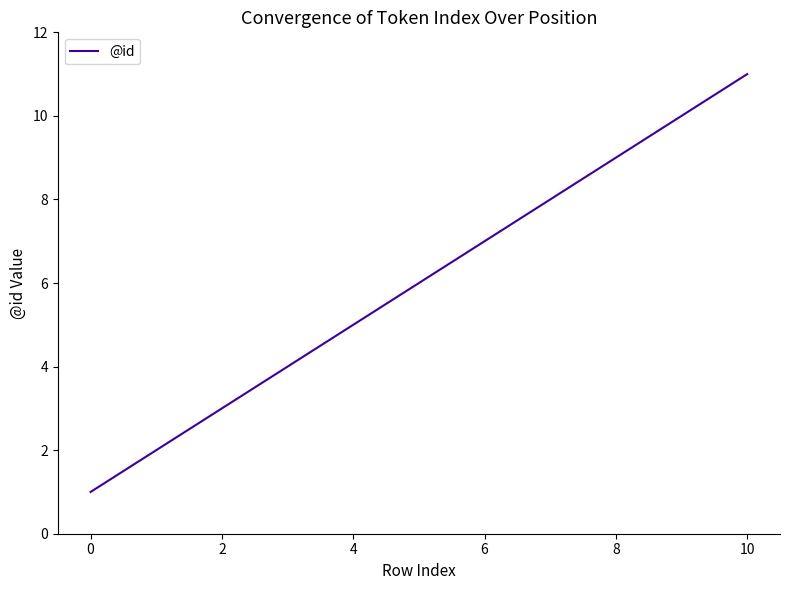

What is the greatest value displayed?

11